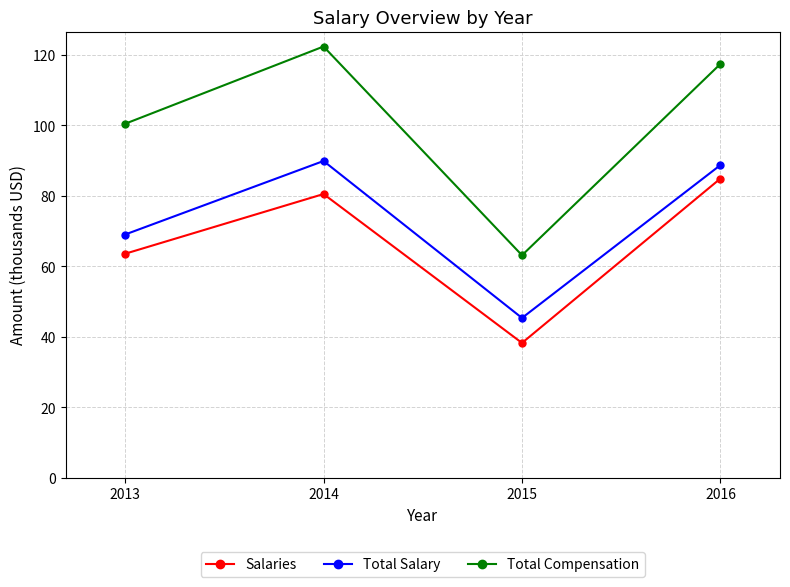

How many data points in Total Salary are above 88?

2